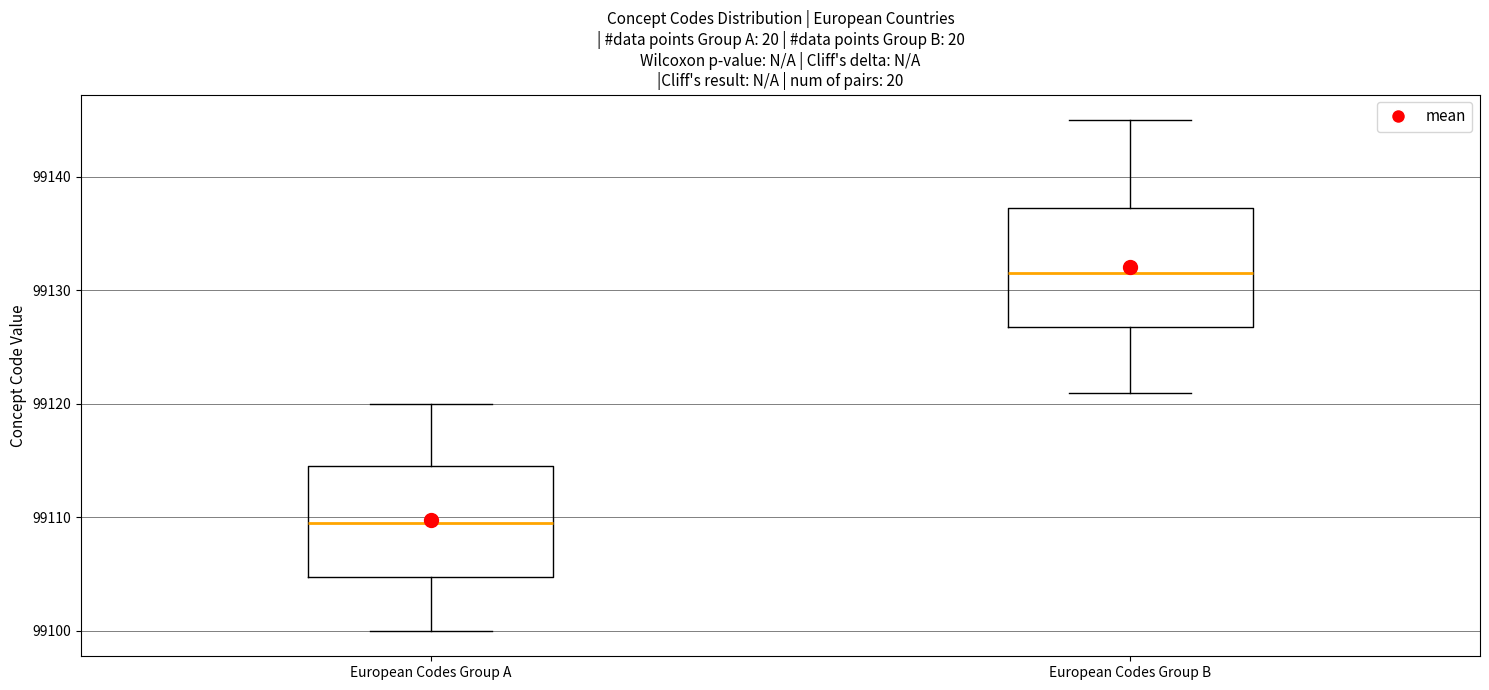

Where is the upper edge of the box for European Codes Group B on the y-axis? The values are not printed on the chart, so give them approximately, as read against the axis.

99137